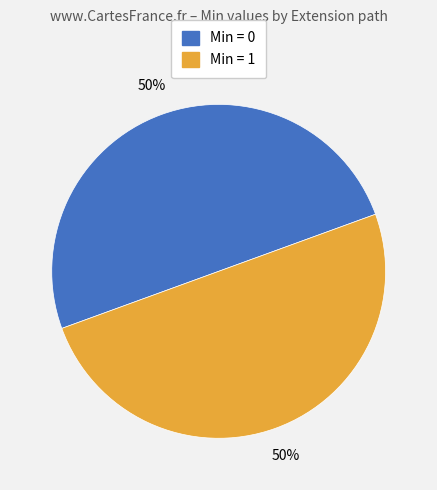

To the nearest percent, what is the average slice percentage?

50%